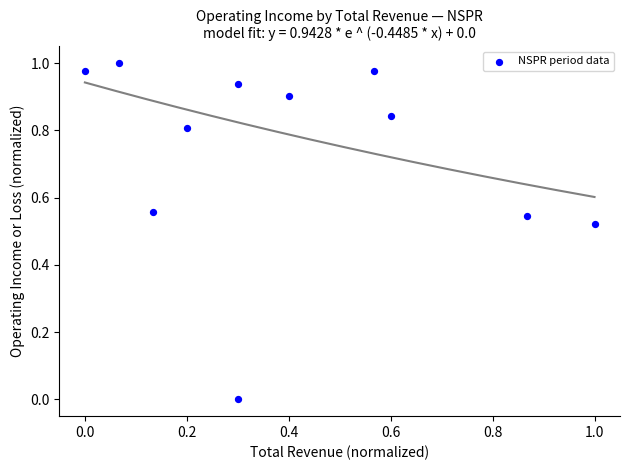

What is the average Y value?

0.7